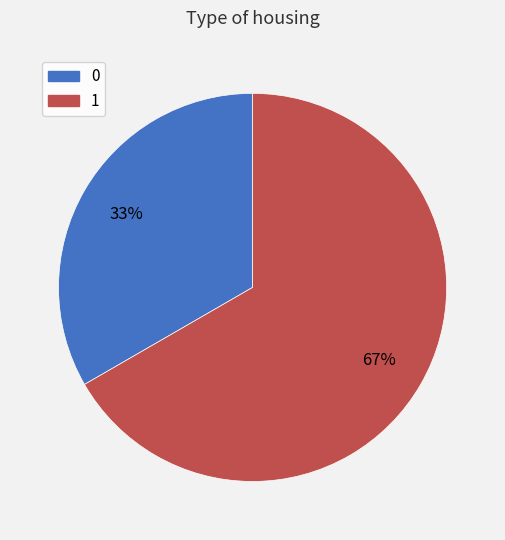

The 1 slice represents 67% of the pie. True or false?

True